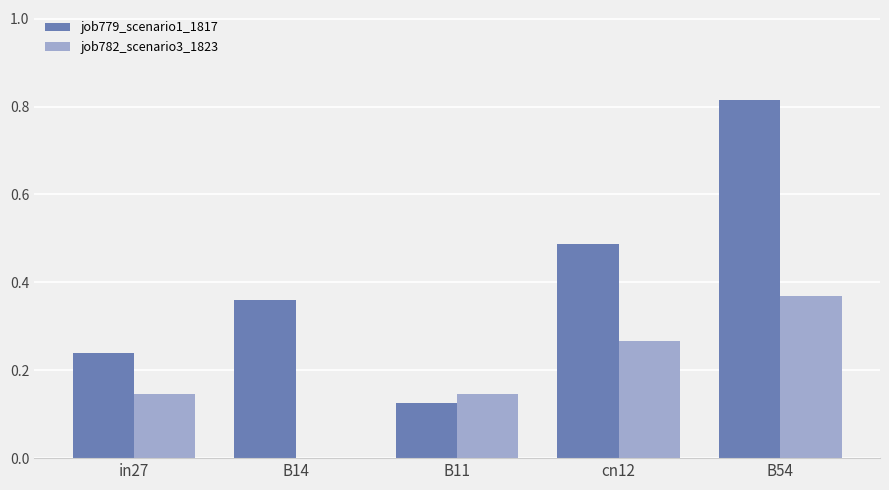

How many groups of bars are there?

5